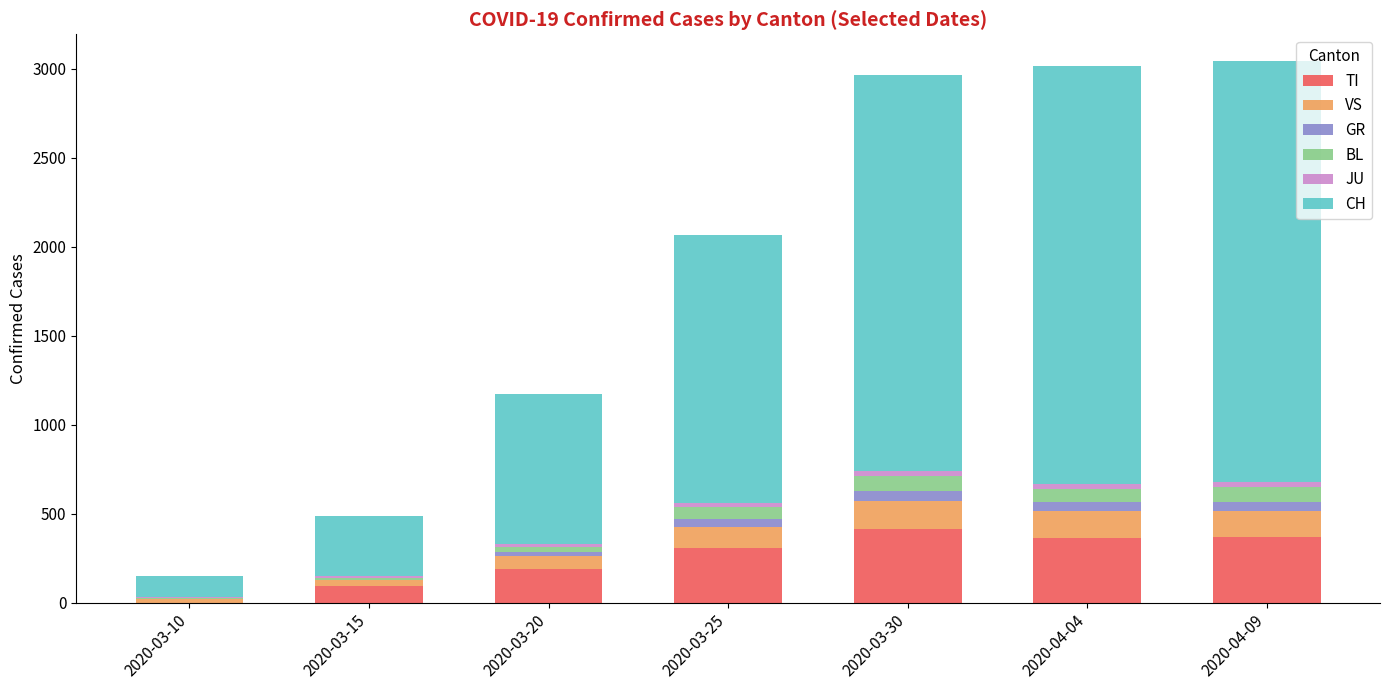

The value of TI at 2020-03-20 is 90. True or false?

False